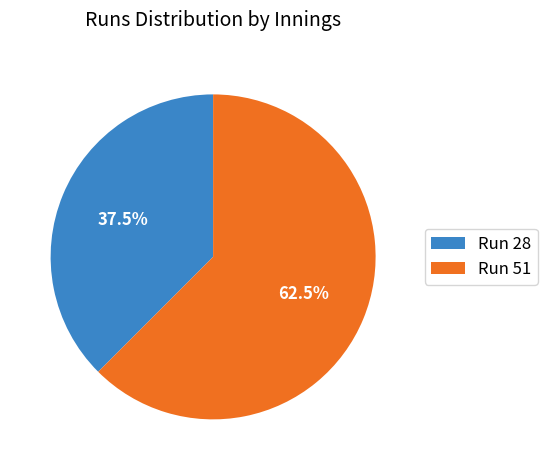

Is the sum of Run 28 and Run 51 greater than half?

Yes